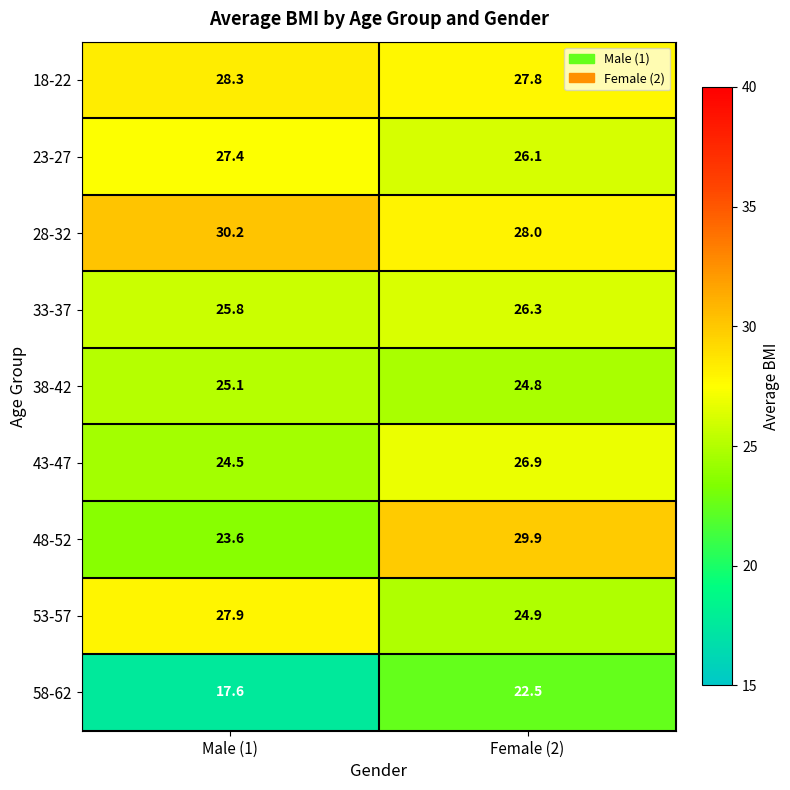

Which series has the largest range (max minus min)?

48-52